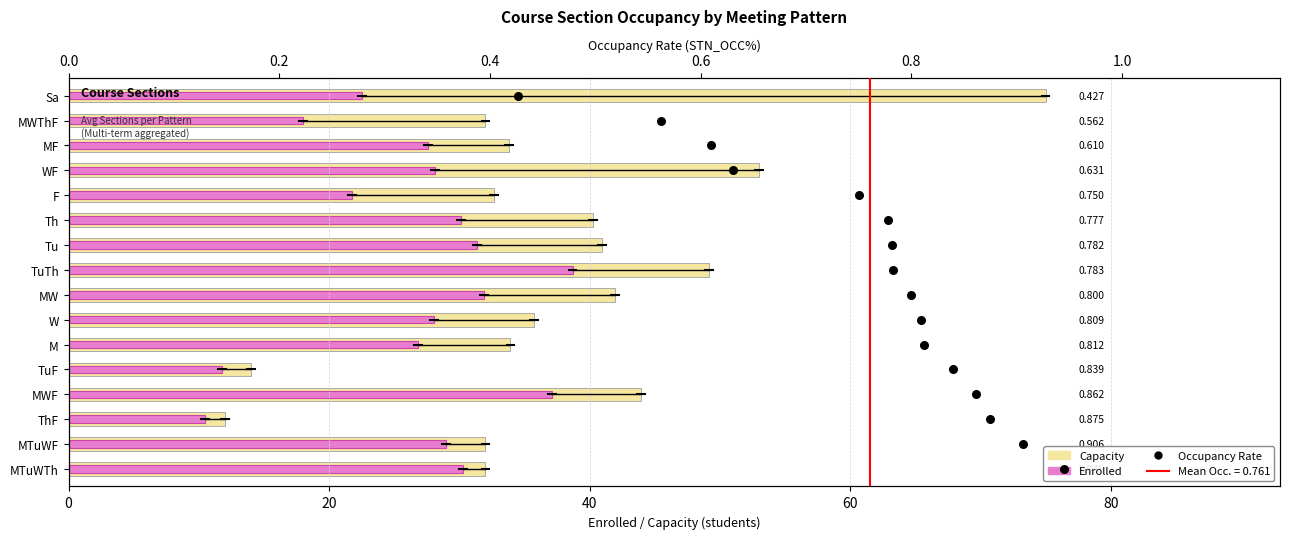

Which series has the largest total across all categories?

Capacity